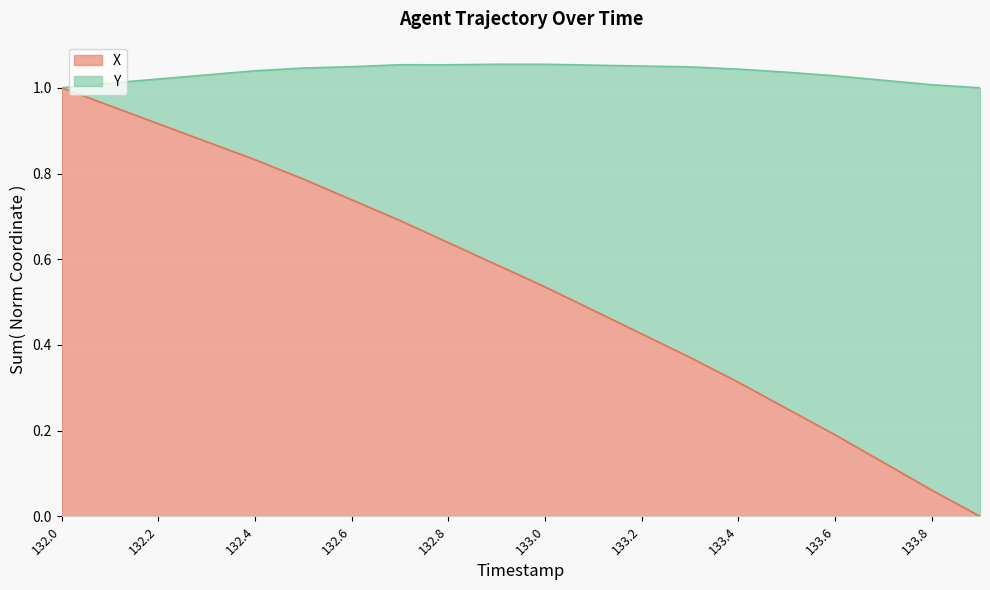

Count the number of categories in the chart.

20